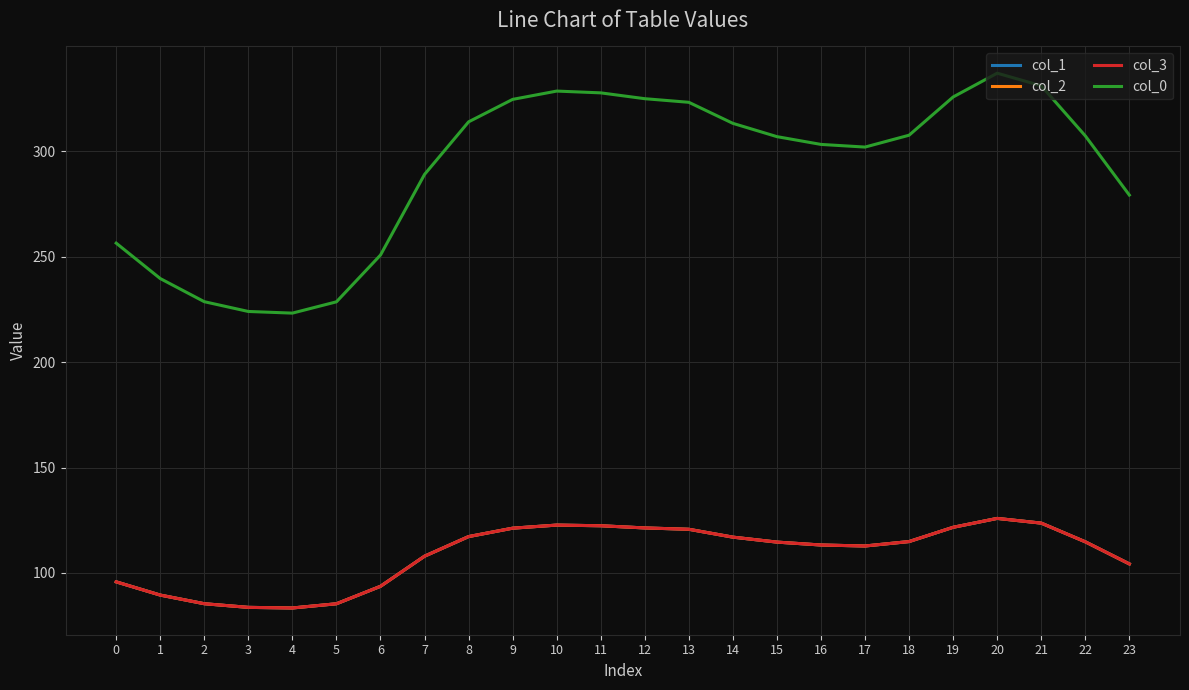

Is this an area chart (filled region under the line)?

No